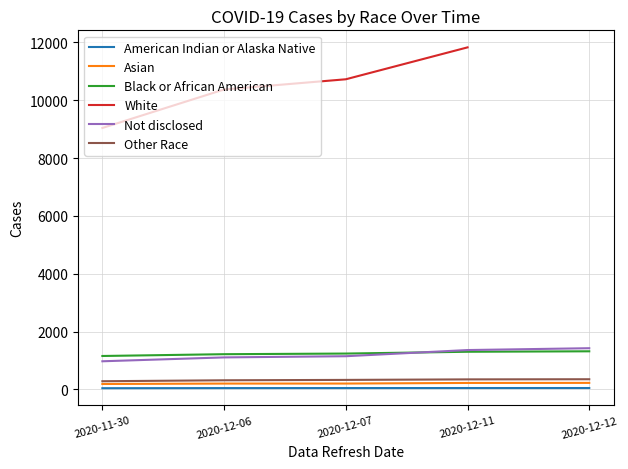

Rank the categories by American Indian or Alaska Native value from lowest to highest.

2020-11-30, 2020-12-06, 2020-12-07, 2020-12-11, 2020-12-12